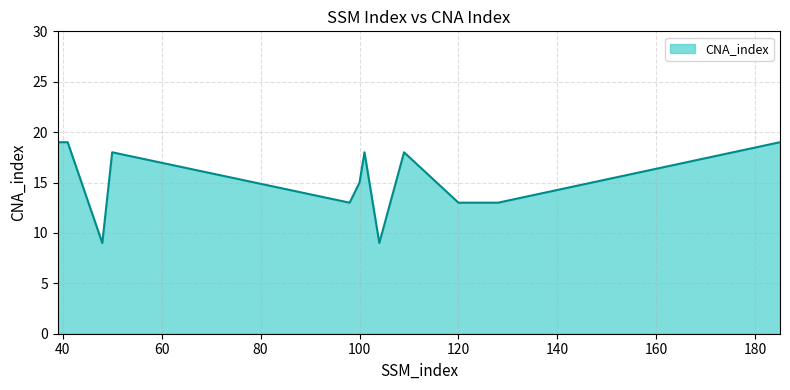

What is the smallest value displayed?

9